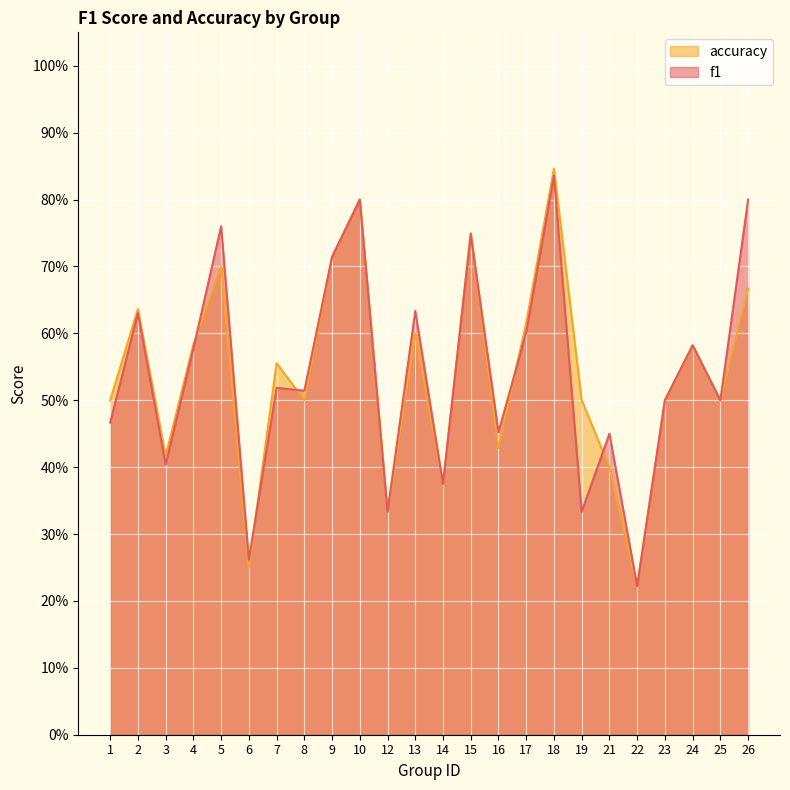

Between which two adjacent categories do f1 and accuracy first intersect?

4 and 5